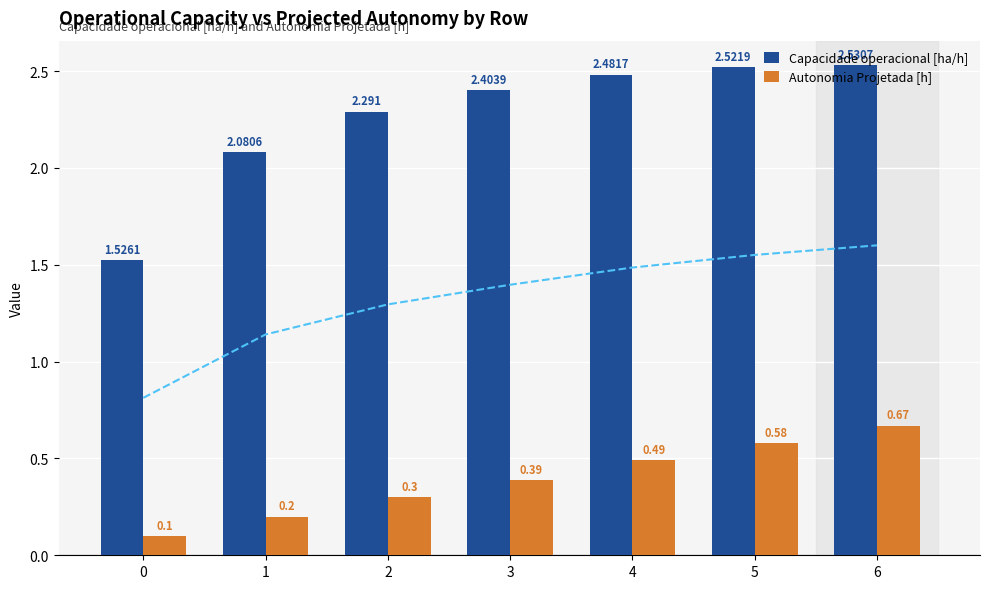

Does the chart contain any negative values?

No